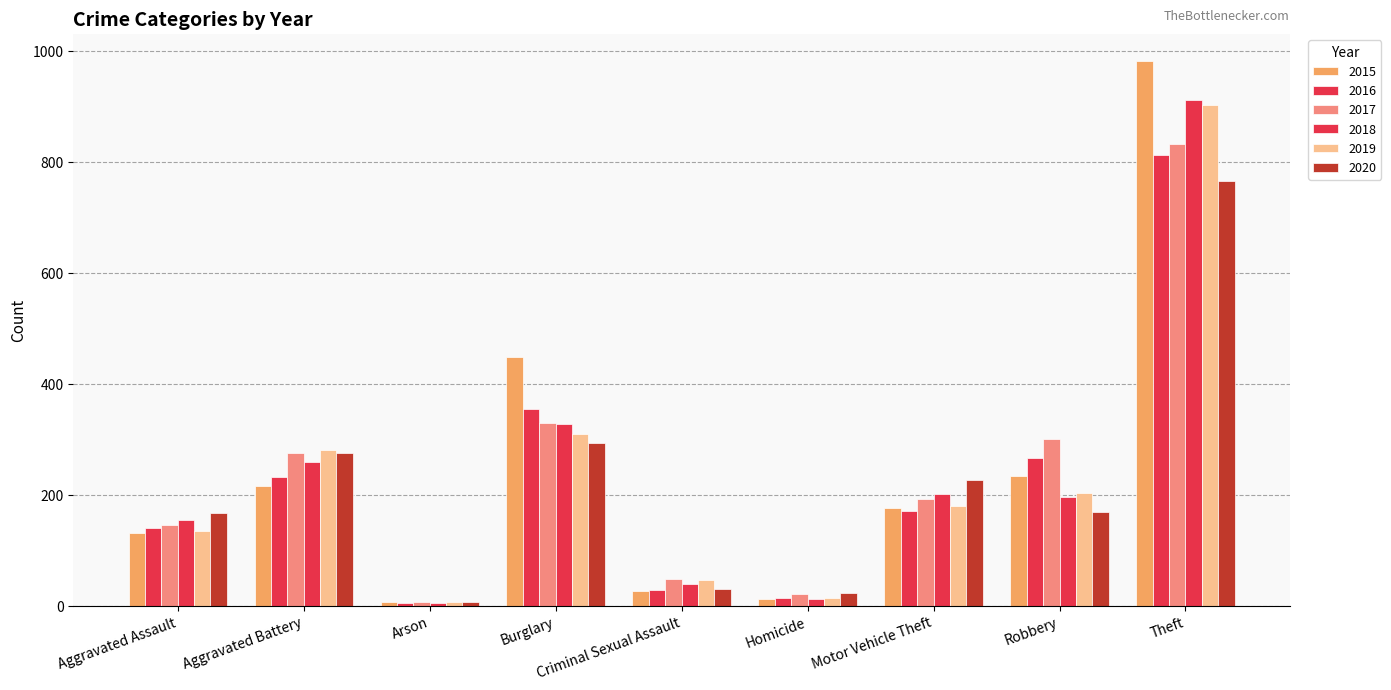

Which has a higher value, Motor Vehicle Theft or Criminal Sexual Assault?

Motor Vehicle Theft